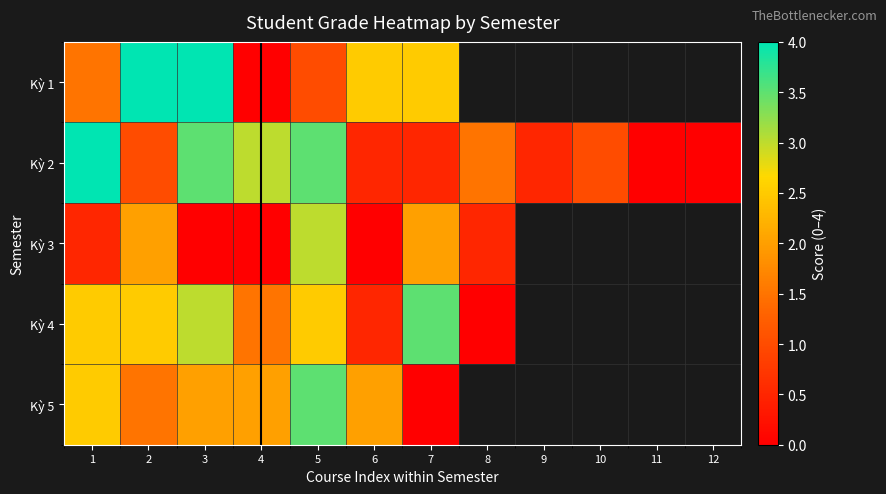

Which series has the widest spread of values?

Kỳ 1